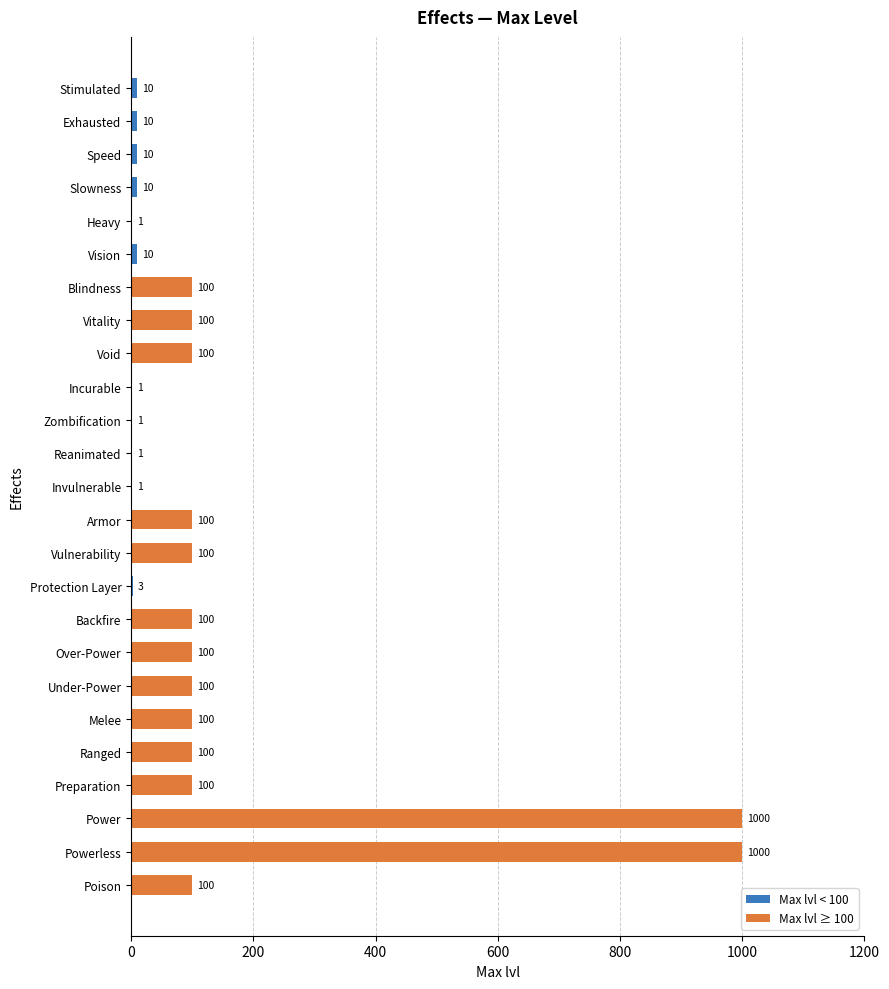

What is the sum of the values at Over-Power and Backfire?

200